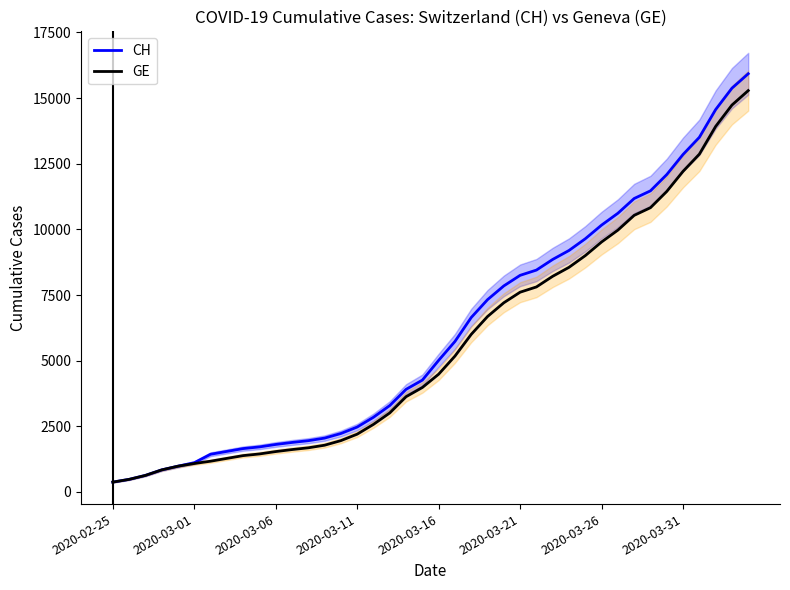

What is the sum of the CH values at 2020-02-25 and 27?

9230